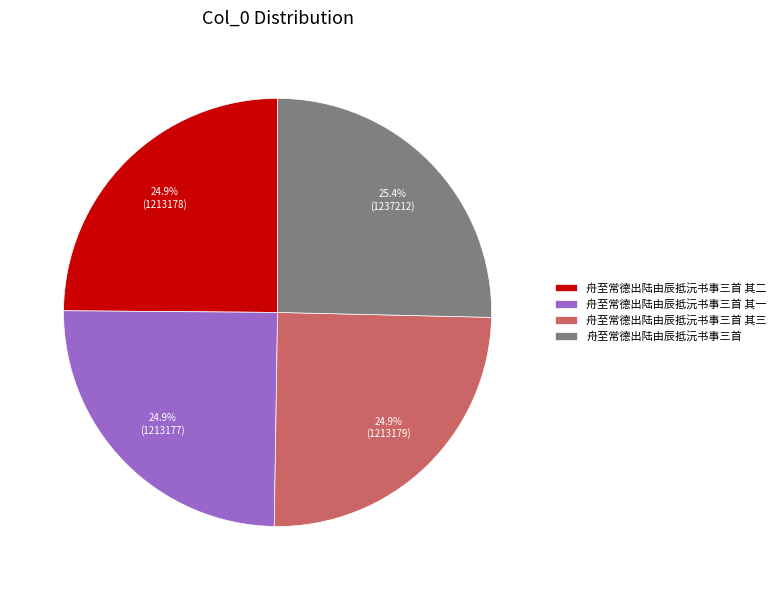

To the nearest percent, what is the average slice percentage?

25%